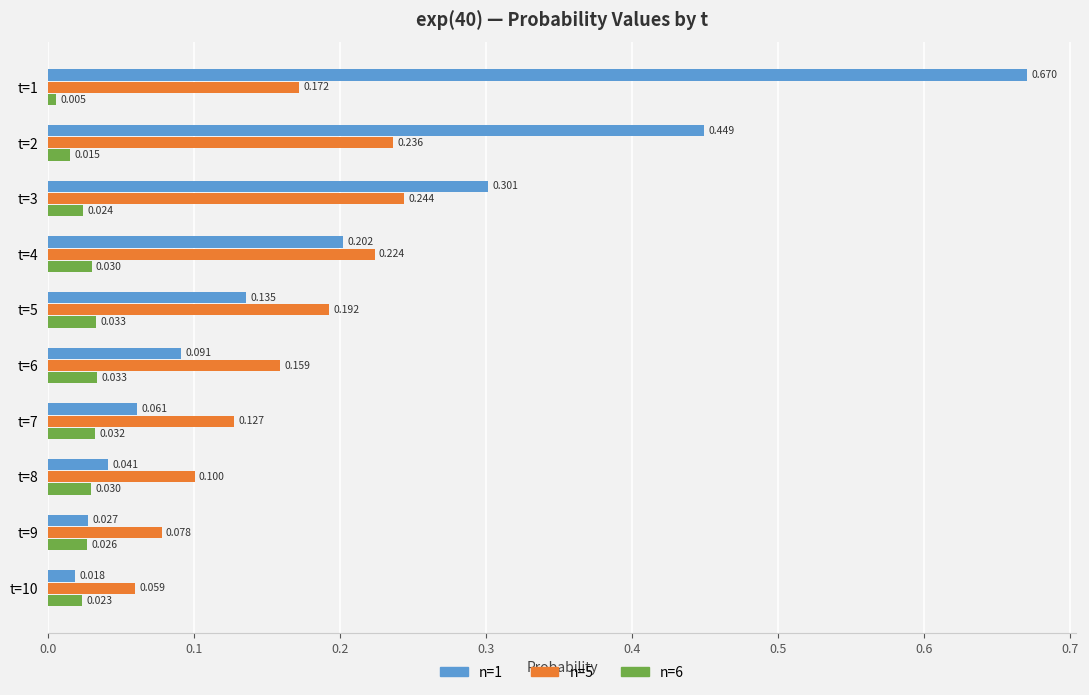

At which label does n=1 reach its minimum?

t=10